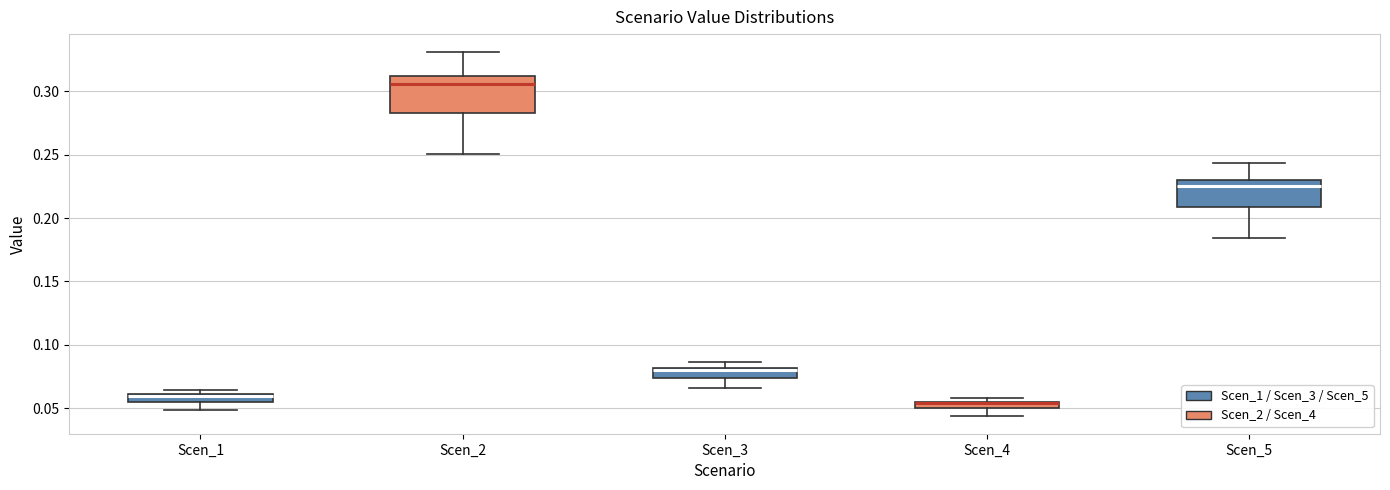

Where does the lower whisker of the box for Scen_3 end on the y-axis? The values are not printed on the chart, so give them approximately, as read against the axis.

0.065